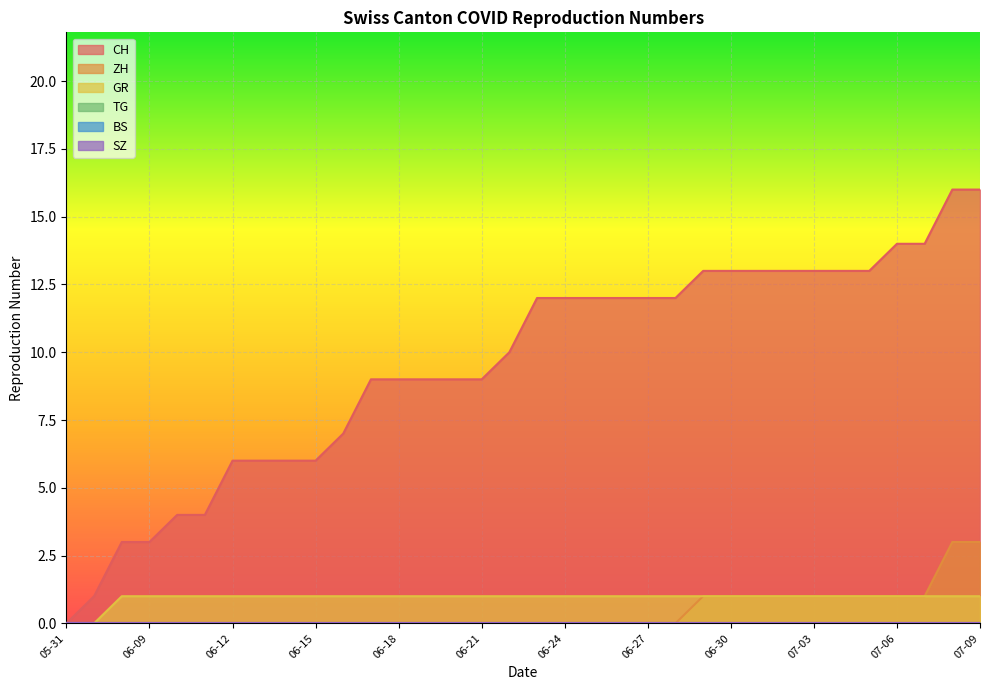

Count the GR values in the range 1 to 2.

32